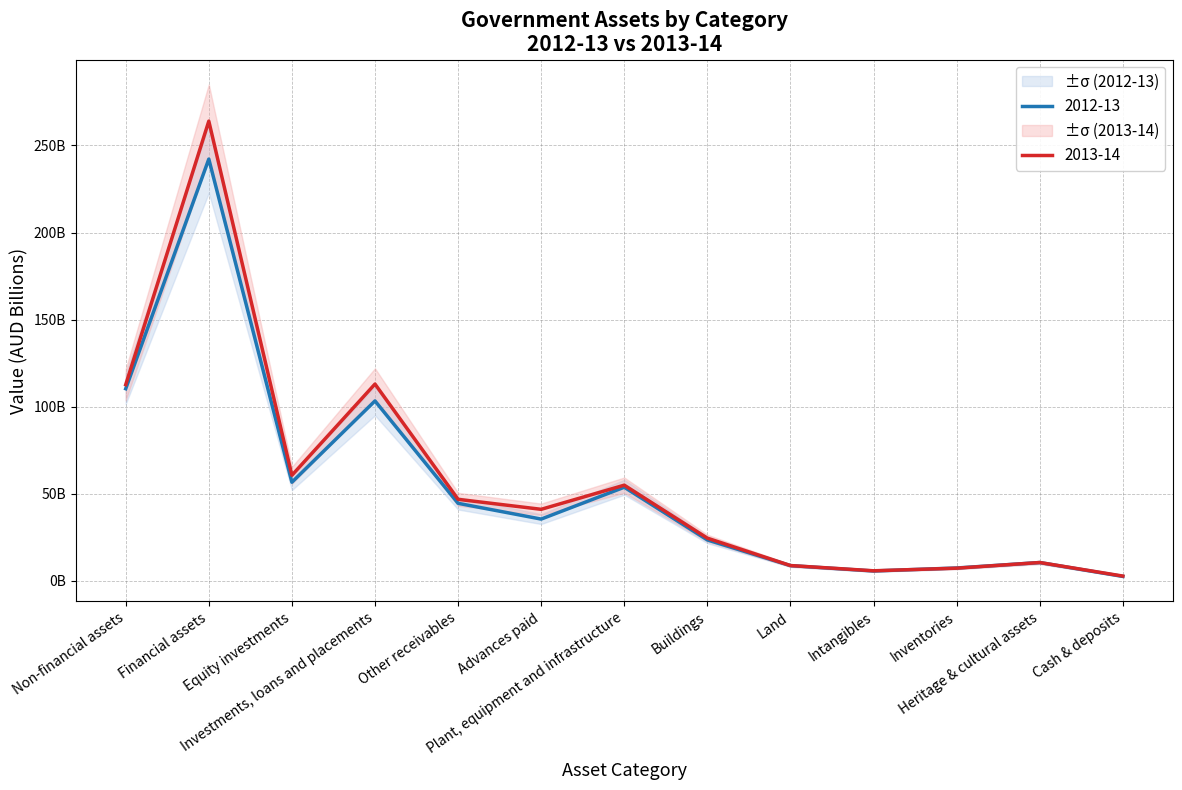

How many lines are shown in the chart?

2